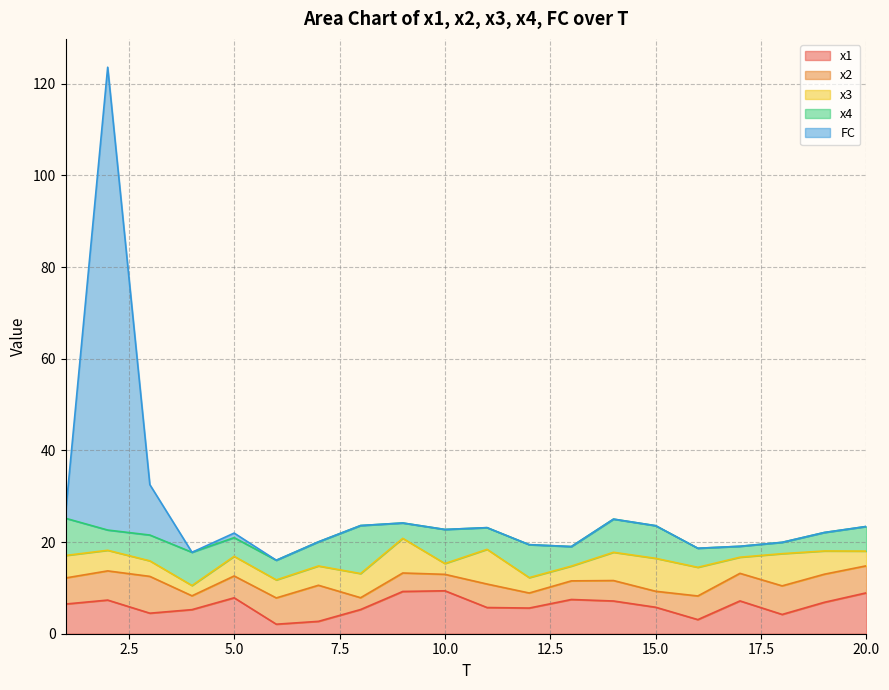

Where does the x3 series first go above 4?

1